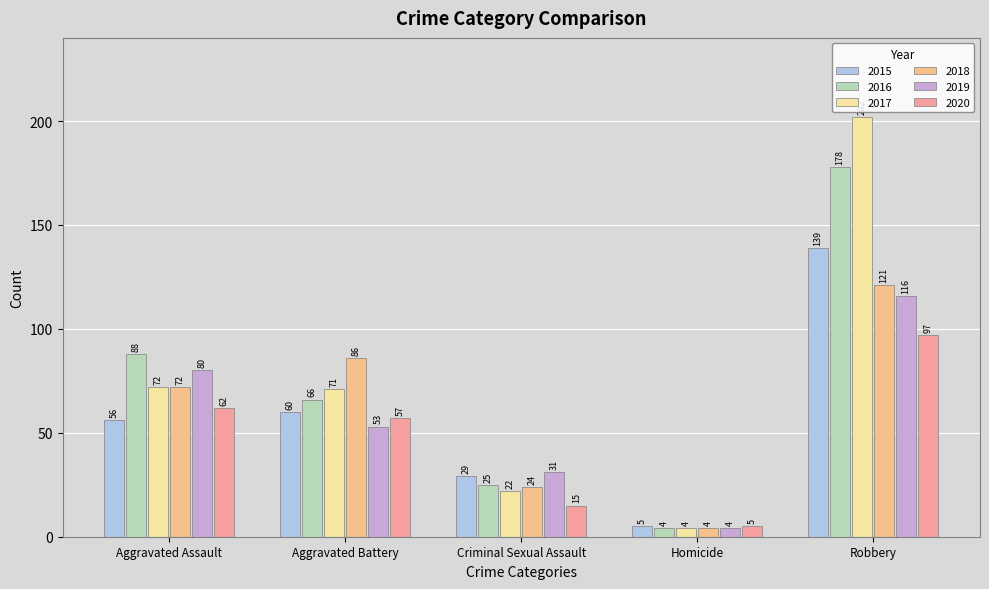

True or false: 2018 has a value of 4 at Homicide.

True